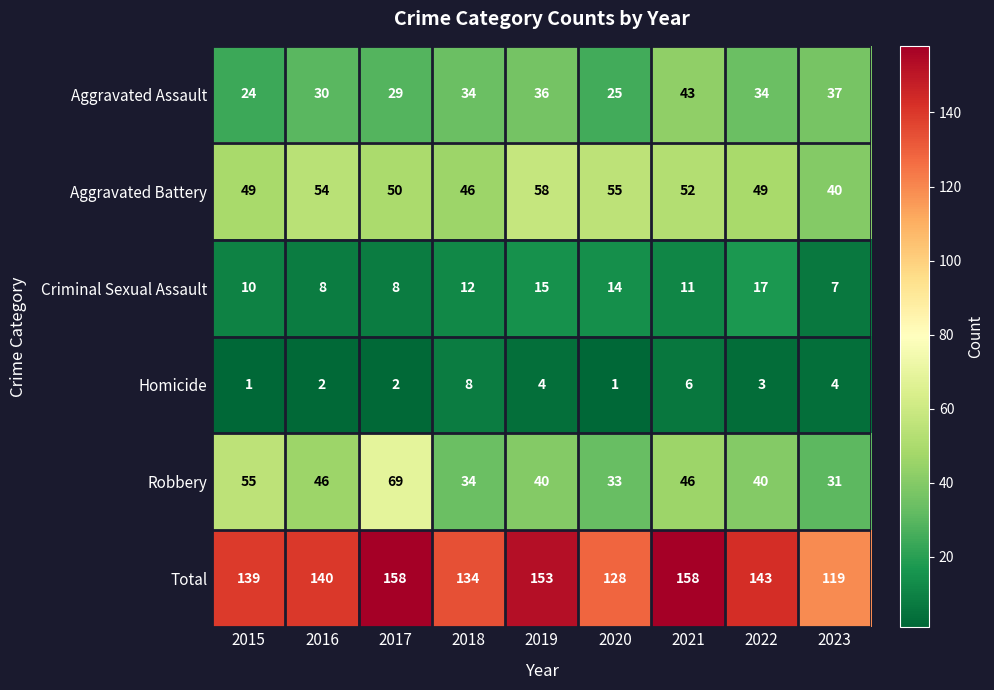

What is the smallest value displayed?

1